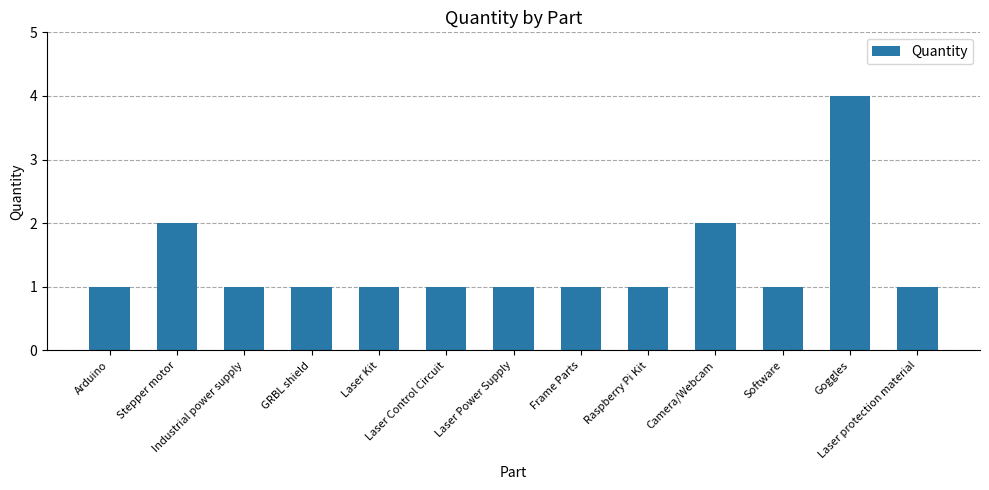

Is it true that the value at Arduino is 1?

True